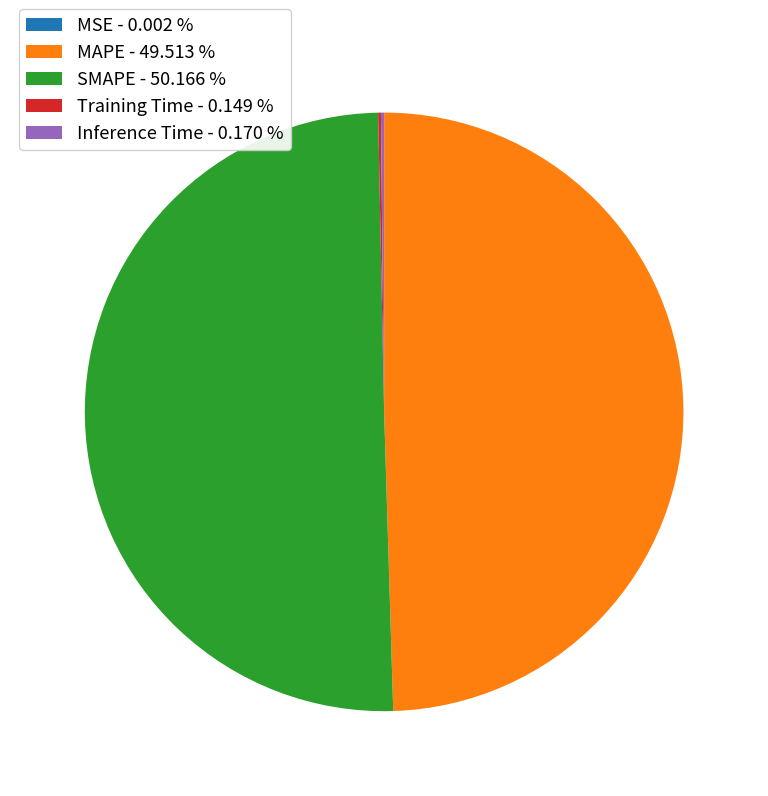

Does MAPE - 49.513 % account for over 50% of the chart?

No